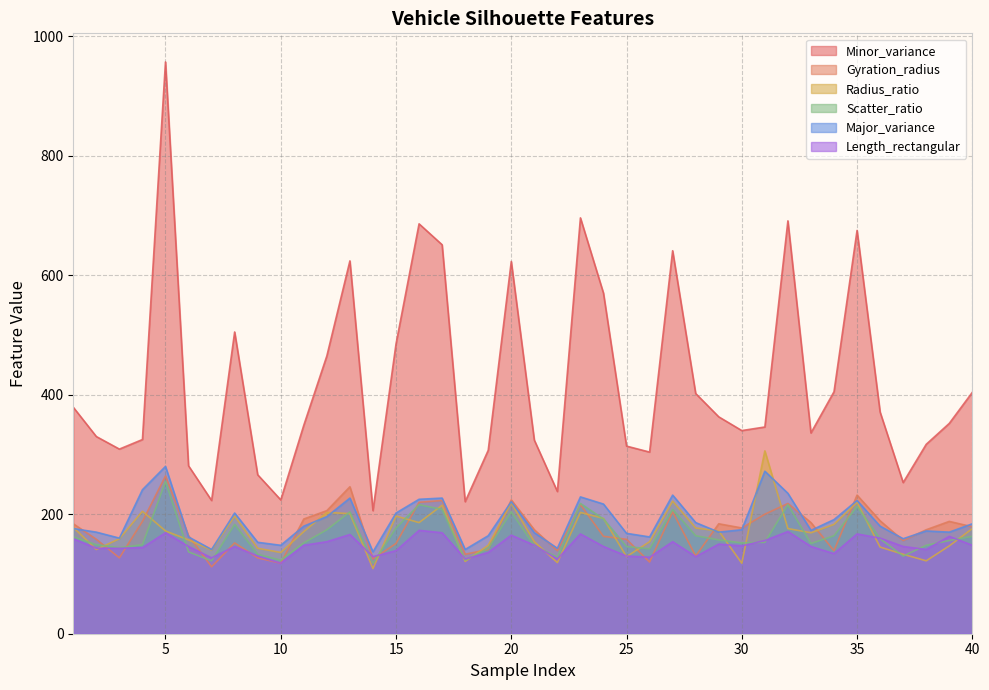

Reading left to right, extract all data points from this chart.

Minor_variance: 379	330	309	325	957	281	223	505	266	224	349	465	624	206	485	686	651	221	307	623	324	238	696	570	314	304	641	402	363	340	346	691	336	405	675	371	253	317	352	404
Gyration_radius: 184	158	127	188	264	164	112	152	127	118	192	206	246	125	151	220	223	133	141	224	174	139	216	163	158	120	204	130	184	177	200	218	186	139	232	189	156	174	188	179
Radius_ratio: 178	141	159	205	172	157	140	197	143	136	171	203	201	109	197	186	215	121	148	219	154	119	203	193	129	154	222	177	172	118	306	176	169	183	220	145	133	122	147	176
Scatter_ratio: 162	149	144	149	255	137	122	183	133	123	152	174	204	118	177	216	208	123	143	204	147	128	218	192	146	142	208	164	157	152	153	216	151	164	213	159	130	148	156	163
Major_variance: 176	170	160	241	280	162	141	202	153	148	180	196	227	137	202	225	227	141	164	221	169	143	229	217	168	162	232	186	170	174	272	235	173	191	223	180	159	172	170	184
Length_rectangular: 159	143	143	144	169	146	127	146	130	118	148	154	166	129	139	173	169	125	136	165	148	125	167	146	130	128	154	129	150	147	156	171	146	134	167	160	146	141	163	148